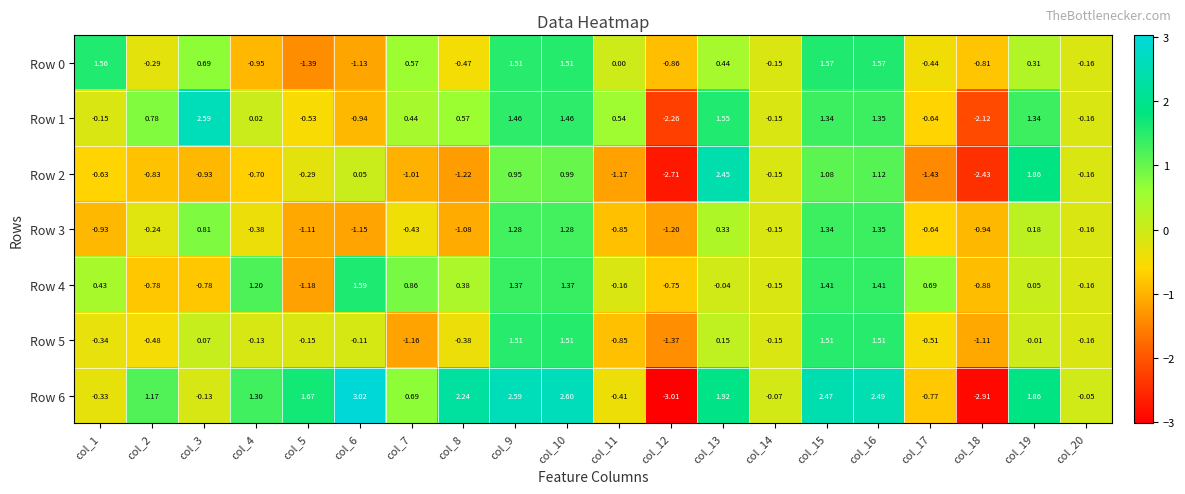

Is the value of Row 0 at col_10 greater than the value of Row 5 at col_3?

Yes